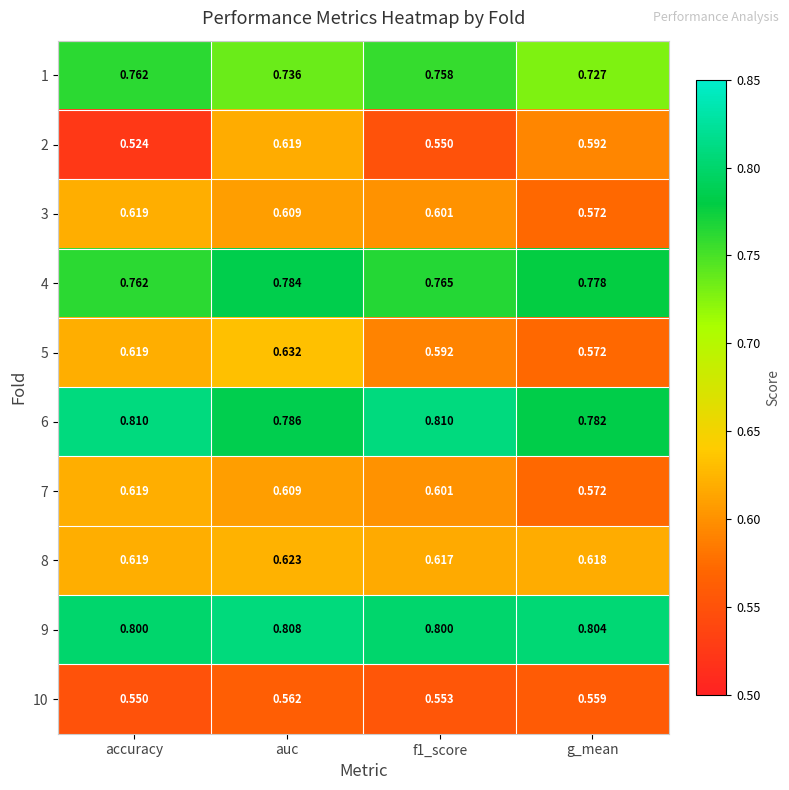

At which category is the sum across all series the highest?

auc